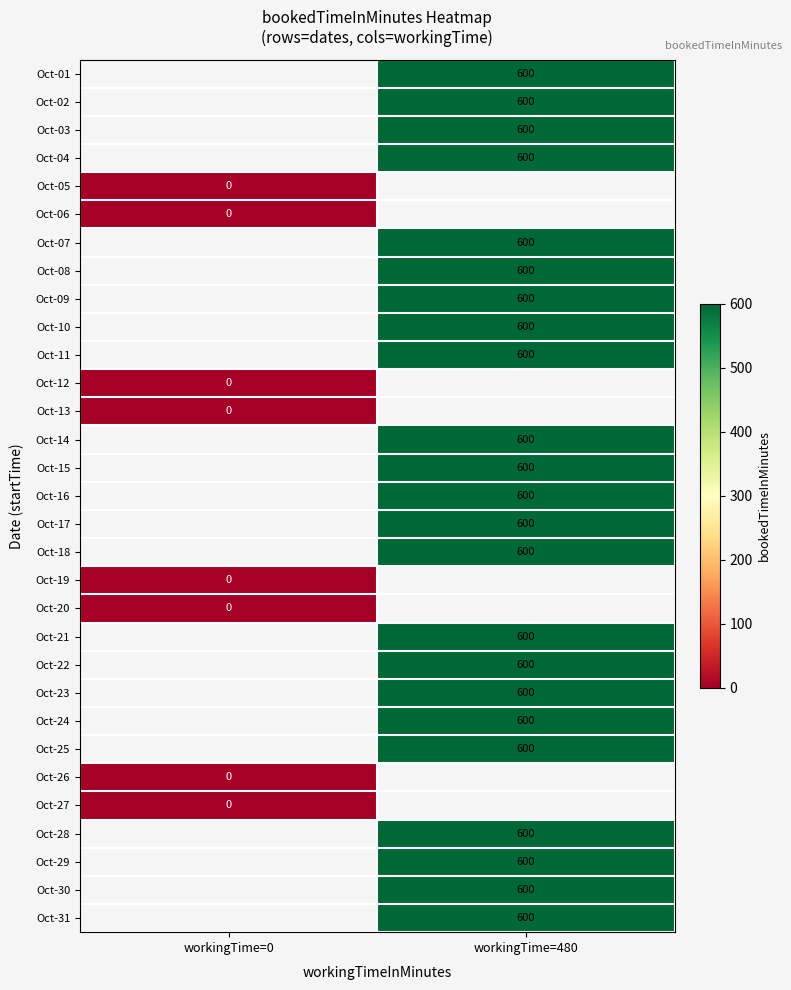

Count the number of categories in the chart.

2